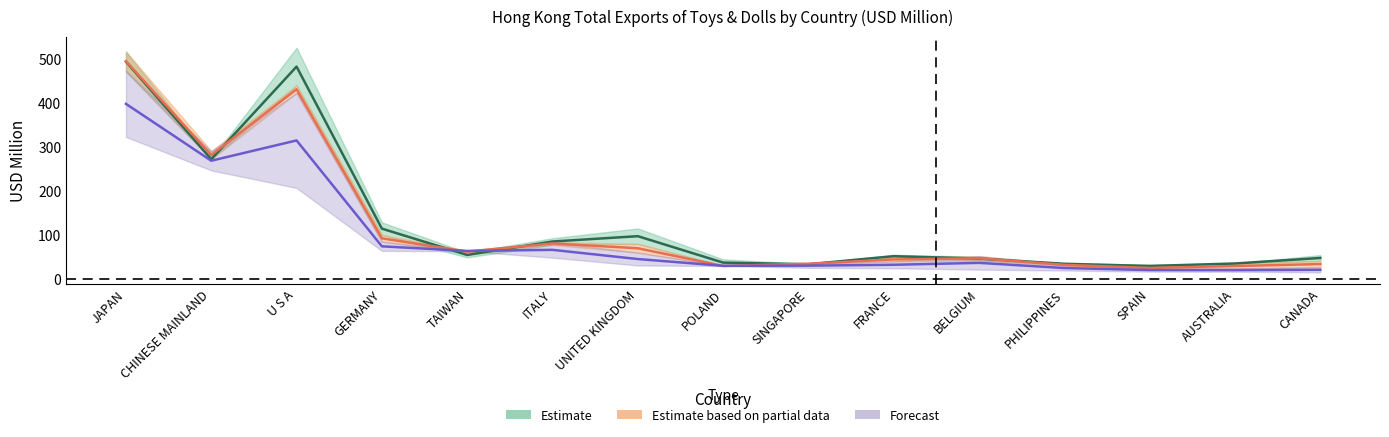

What is the minimum value for 201812?

25.8